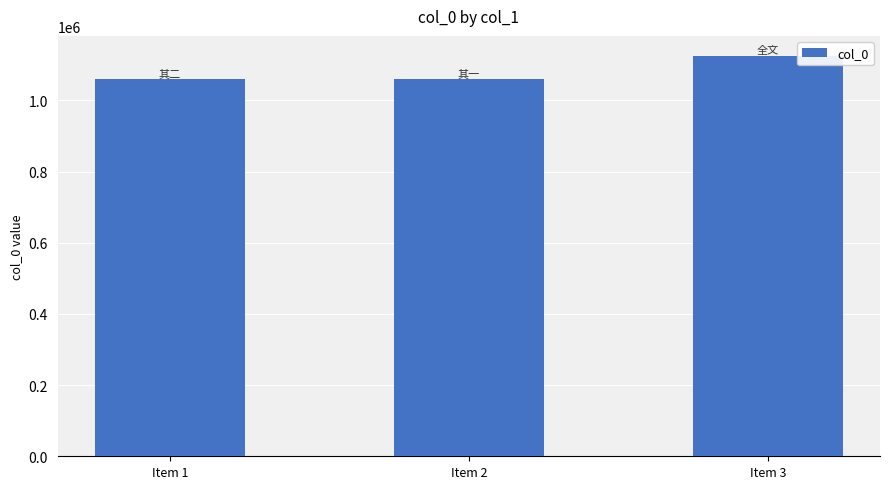

What is the average value?

1080940